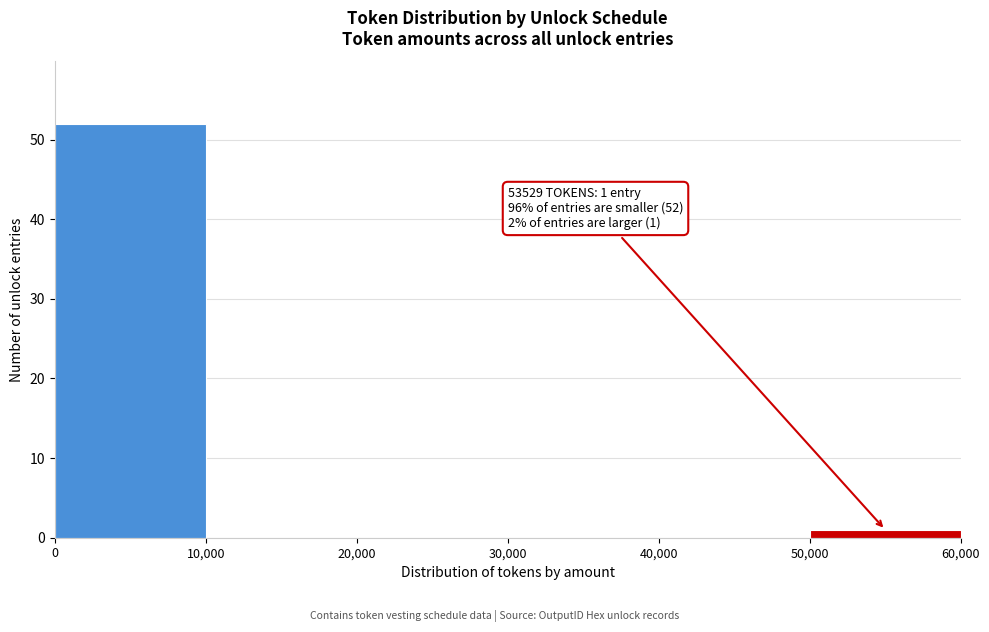

Over which range of the x-axis is the bar tallest?

0 to 10,000